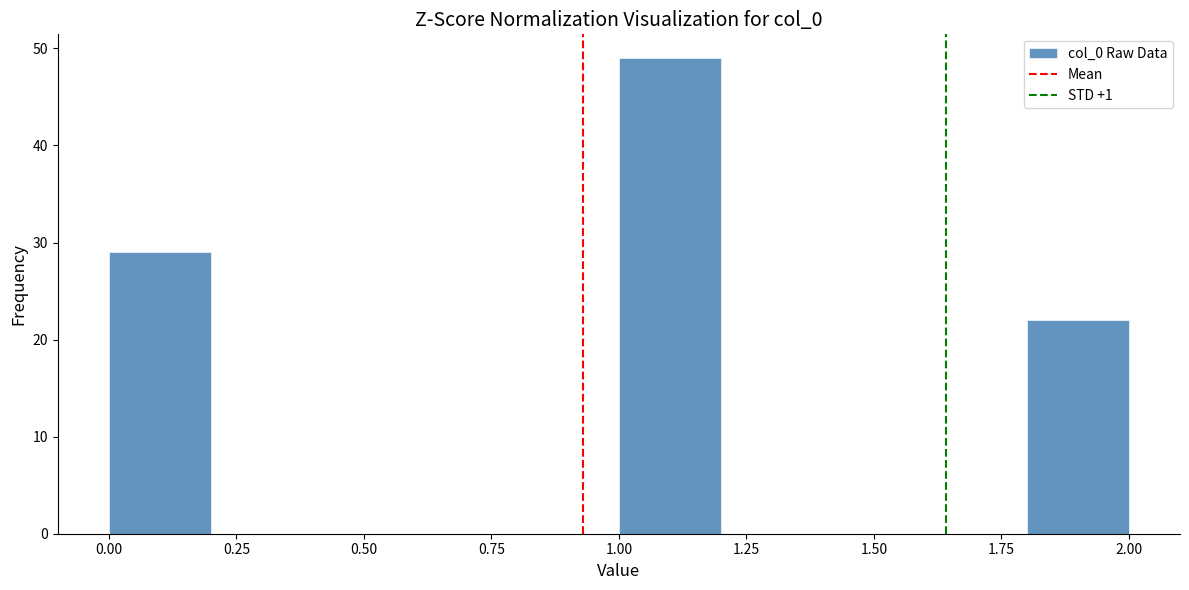

Reading left to right, transcribe this chart: for each bar, give the range it covers on the x-axis and its height. The values are not printed on the chart, so give them approximately, as read against the axis.

0.0 to 0.2: 29
0.2 to 0.4: 0
0.4 to 0.6: 0
0.6 to 0.8: 0
0.8 to 1.0: 0
1.0 to 1.2: 49
1.2 to 1.4: 0
1.4 to 1.6: 0
1.6 to 1.8: 0
1.8 to 2.0: 22